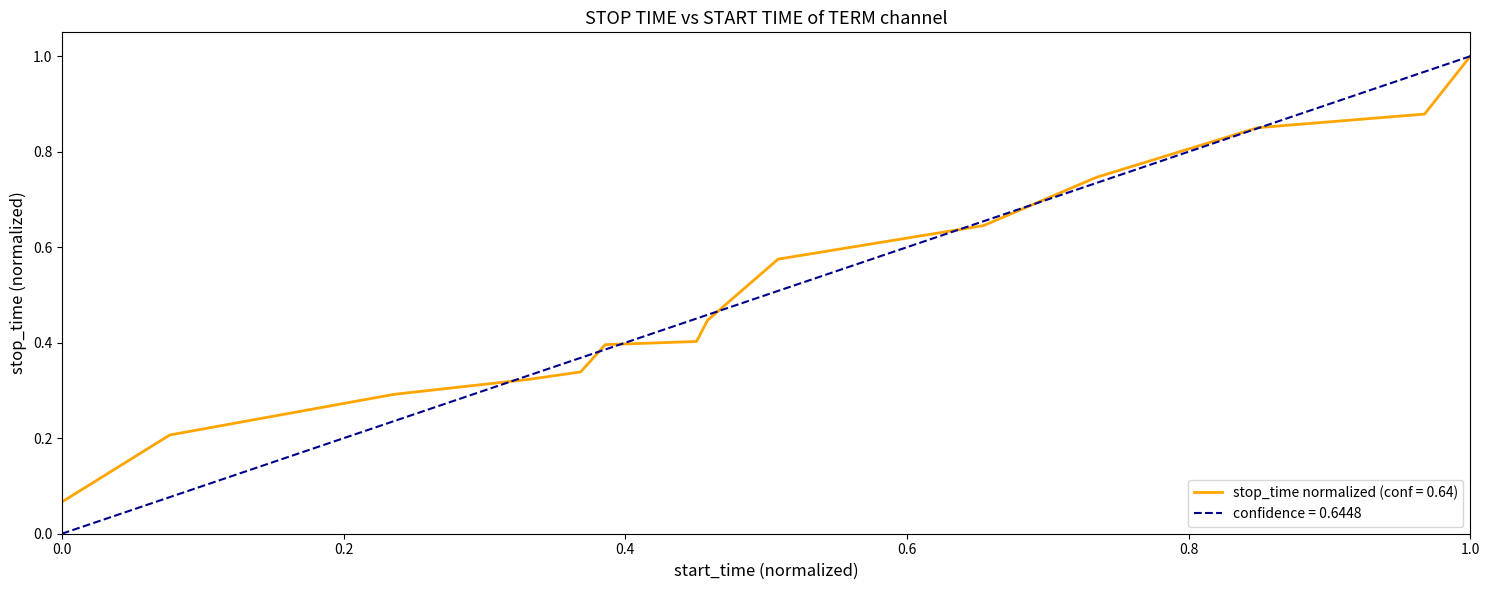

What is the greatest value displayed?

1.0